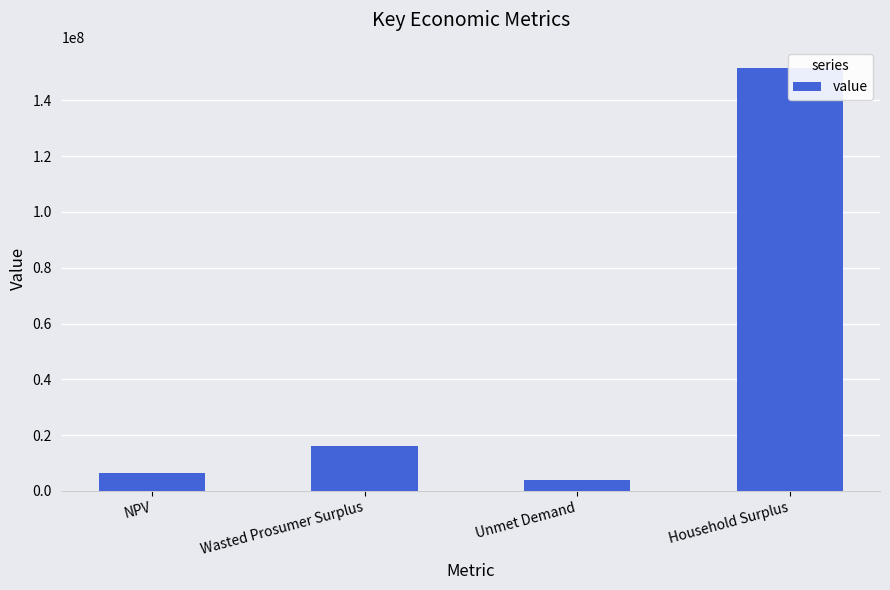

What is the approximate value at Unmet Demand?

3940022.8